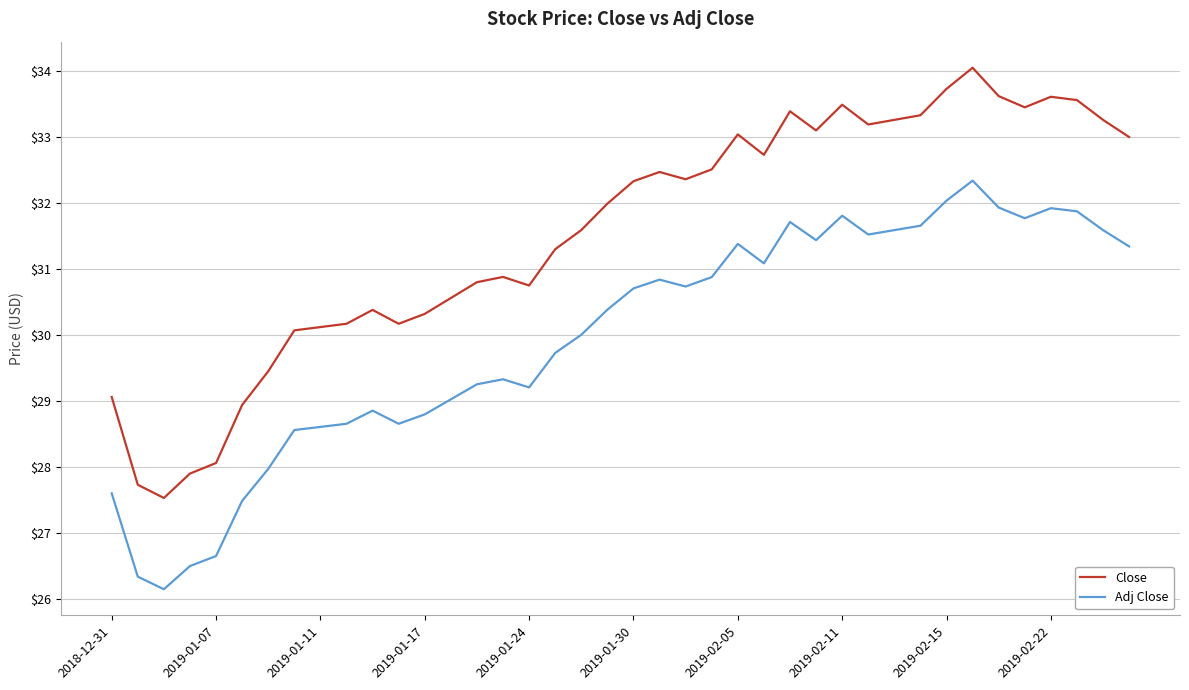

What is the minimum value for Close?

27.5